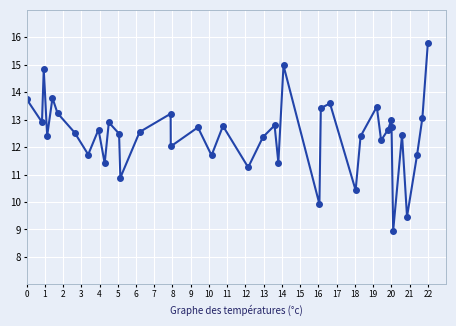

What is the value of the 40th point from the left?

15.8